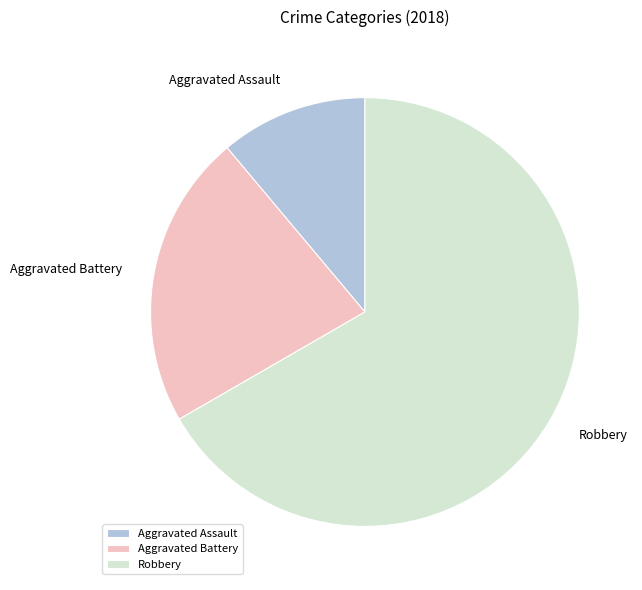

What is the ratio of the value at Aggravated Battery to the value at Aggravated Assault?

2.0